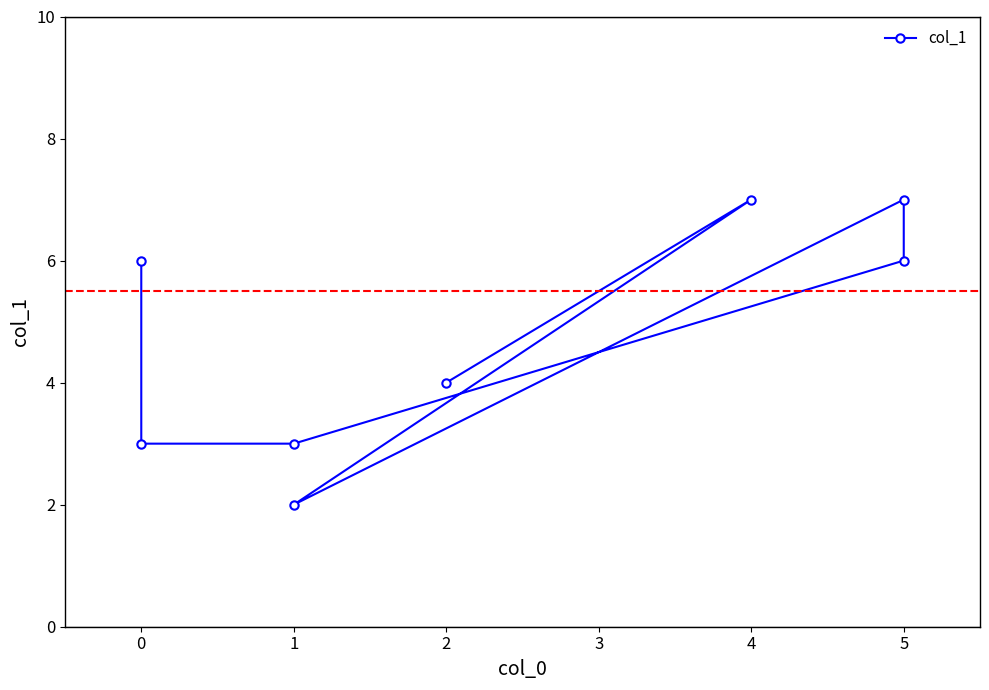

What is the difference between the values at 0 and 4?

4